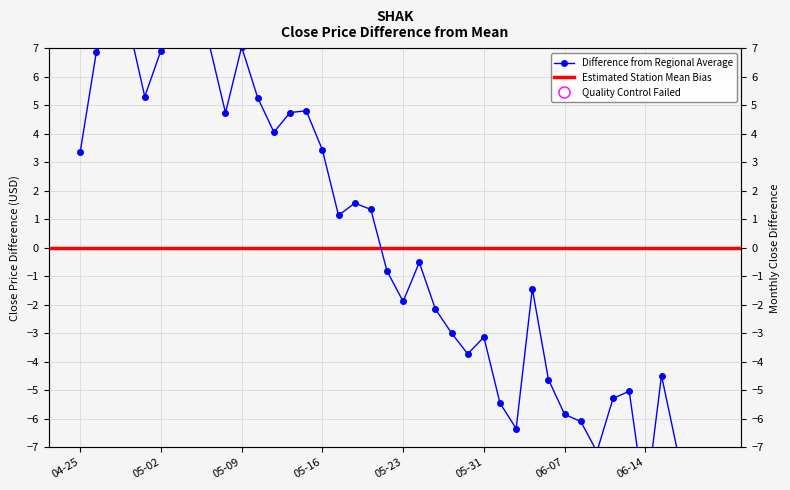

Reading left to right, what are all the values shown in this chart?

3.4	6.9	7.8	7.8	5.3	6.9	9.4	7.6	7.1	4.7	7.0	5.3	4.1	4.7	4.8	3.4	1.1	1.6	1.3	-0.8	-1.9	-0.5	-2.2	-3.0	-3.7	-3.1	-5.5	-6.3	-1.4	-4.6	-5.8	-6.1	-7.2	-5.3	-5.0	-9.0	-4.5	-7.2	-8.2	-9.0